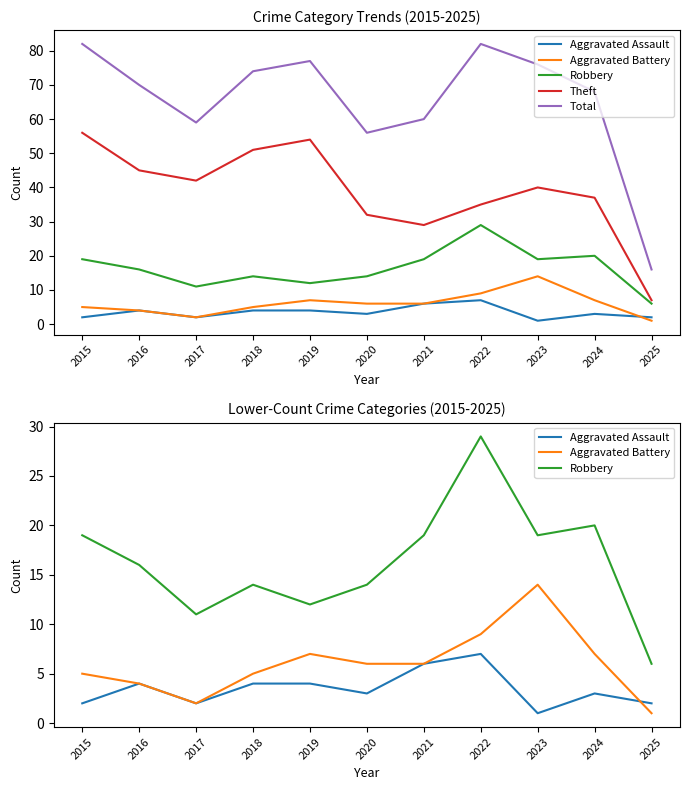

Which has a higher value, 2020 or 2017?

2020